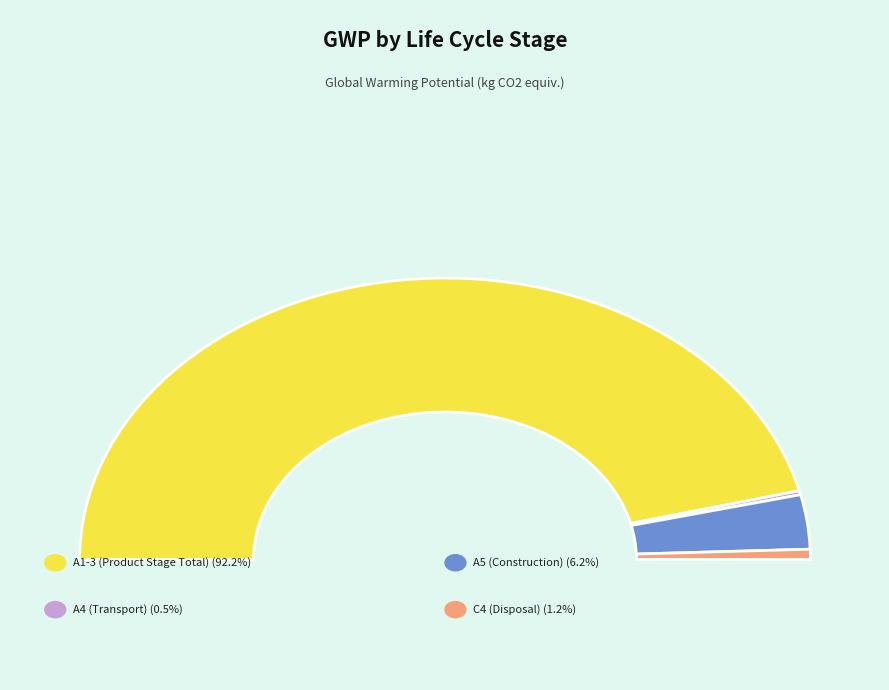

Rank the categories by value from lowest to highest.

A4 (Transport), C4 (Disposal), A5 (Construction), A1-3 (Product Stage Total)